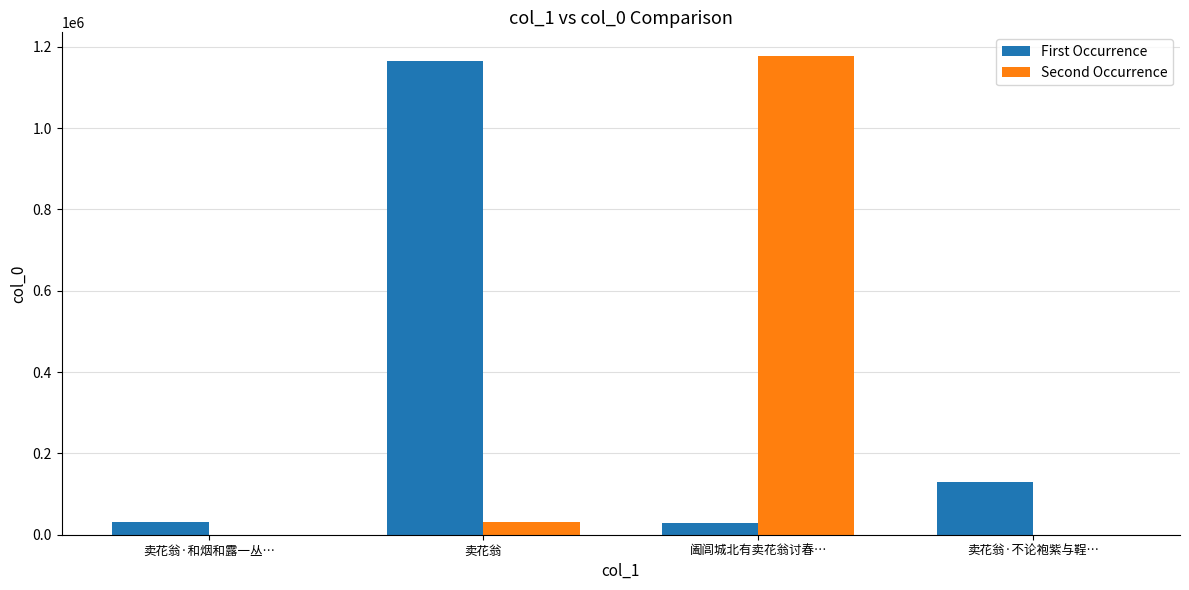

The value of First Occurrence at 卖花翁 is 1670112. True or false?

False